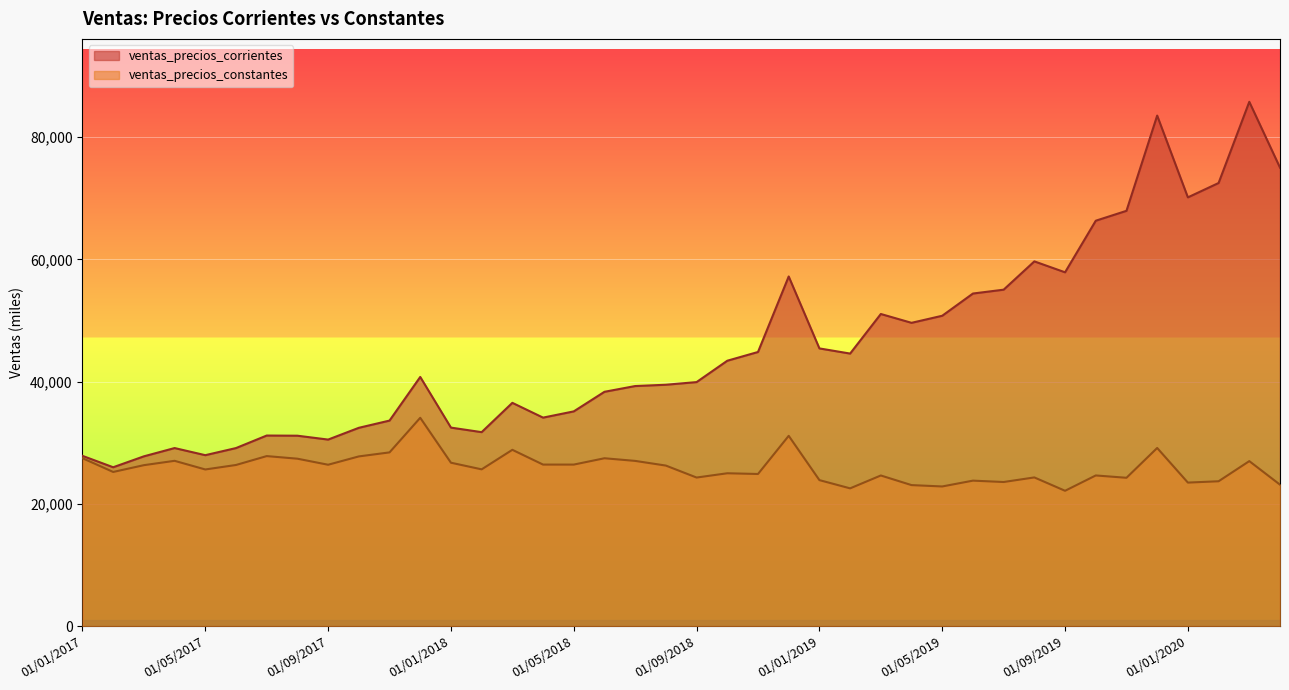

What position from the left is 01/09/2018?

21